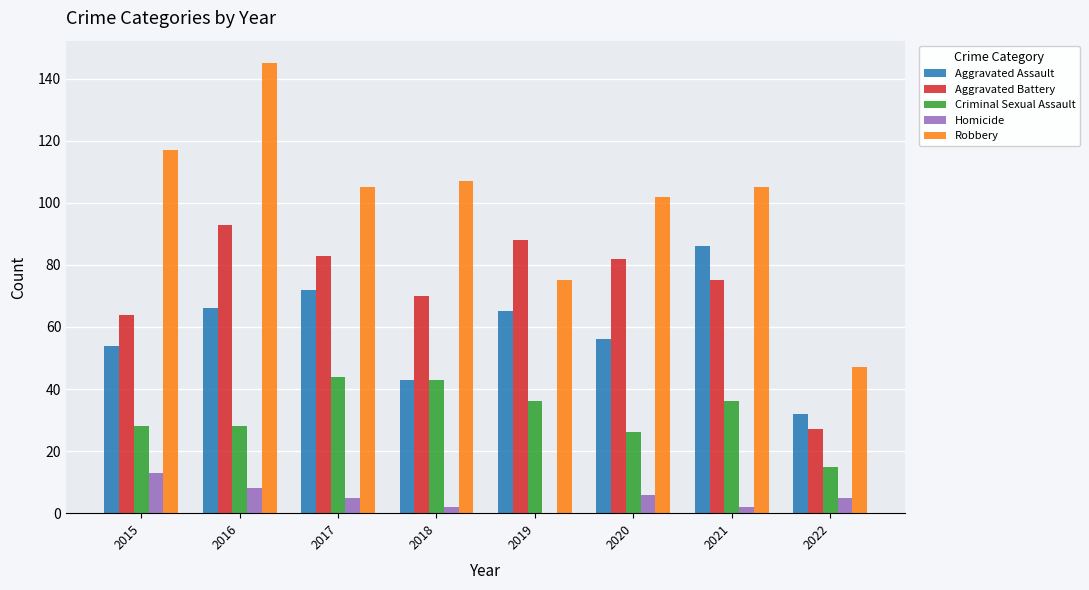

Which category has the highest value in the Aggravated Battery series?

2016